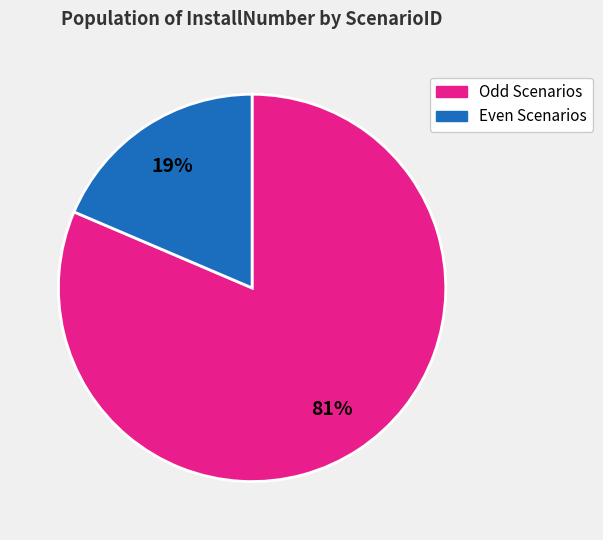

To the nearest percent, what percentage of the pie is Even Scenarios?

19%